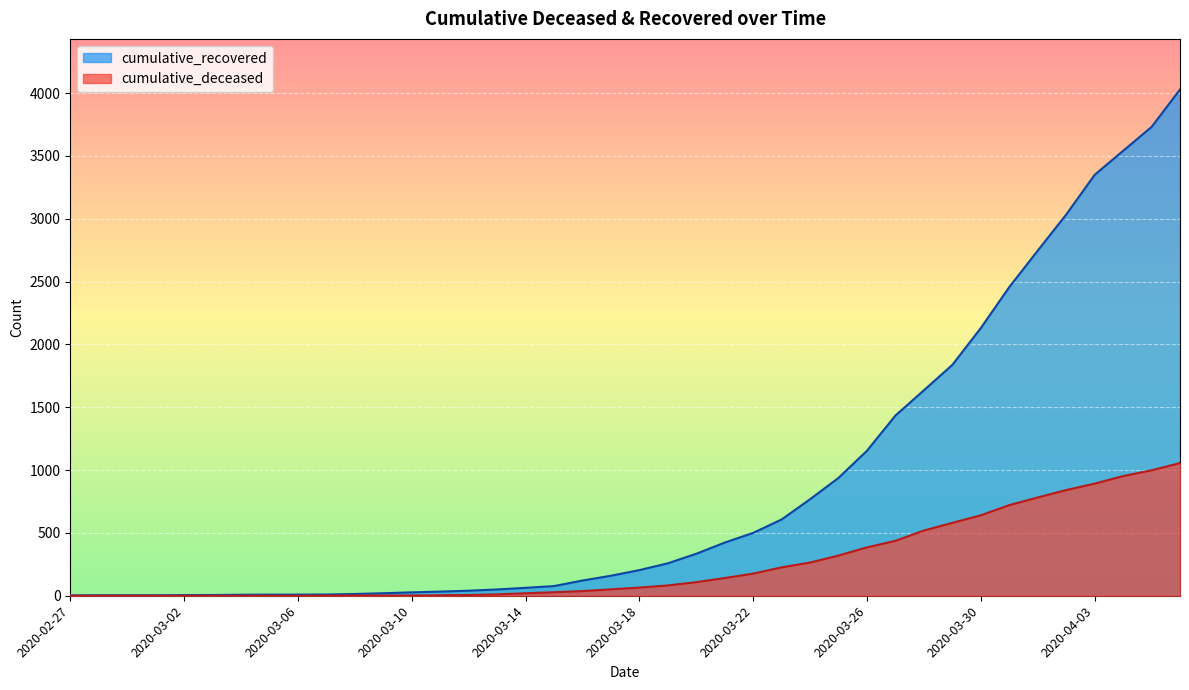

Is it true that cumulative_deceased equals 13 at 2020-03-15?

False